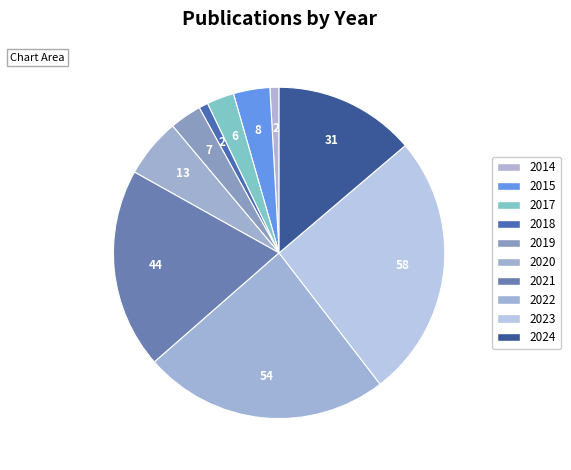

Count the number of slices in the pie.

10